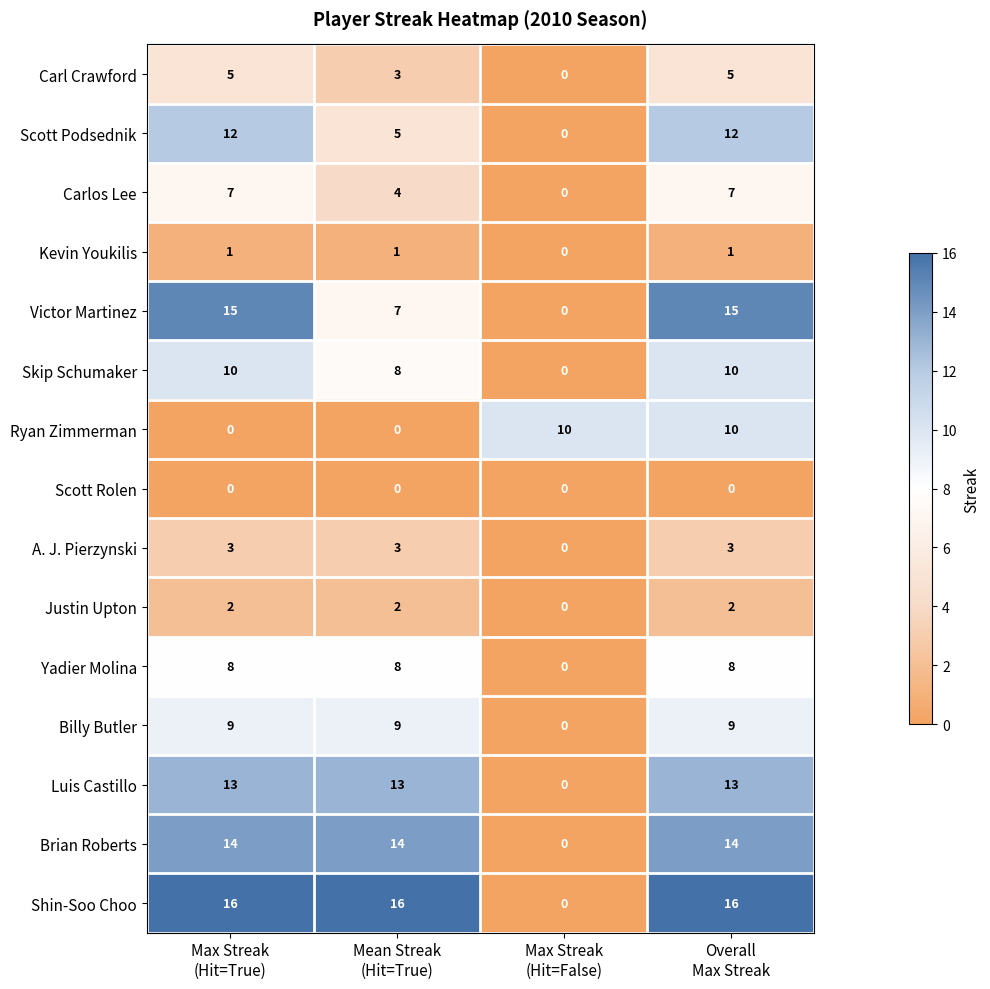

What is the highest value of the Yadier Molina series?

8